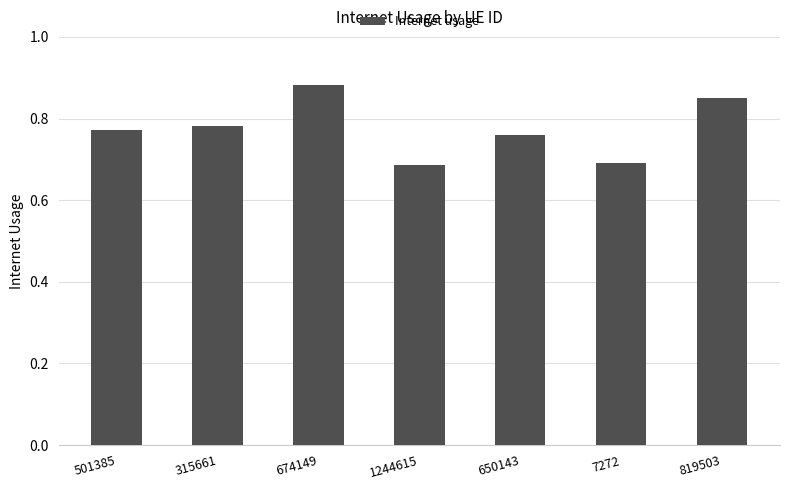

True or false: the data shows 0.2 at 315661.

False